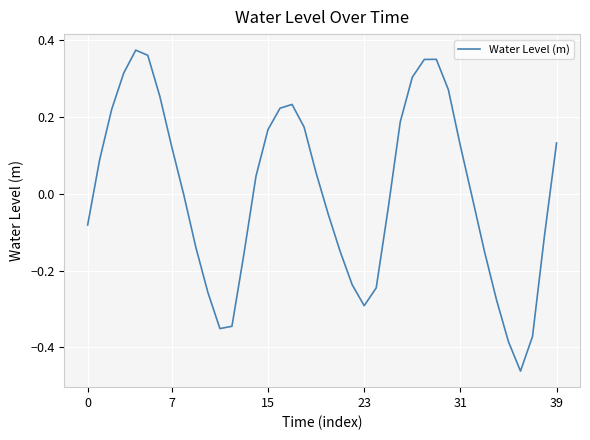

Count the number of data series in this chart.

1